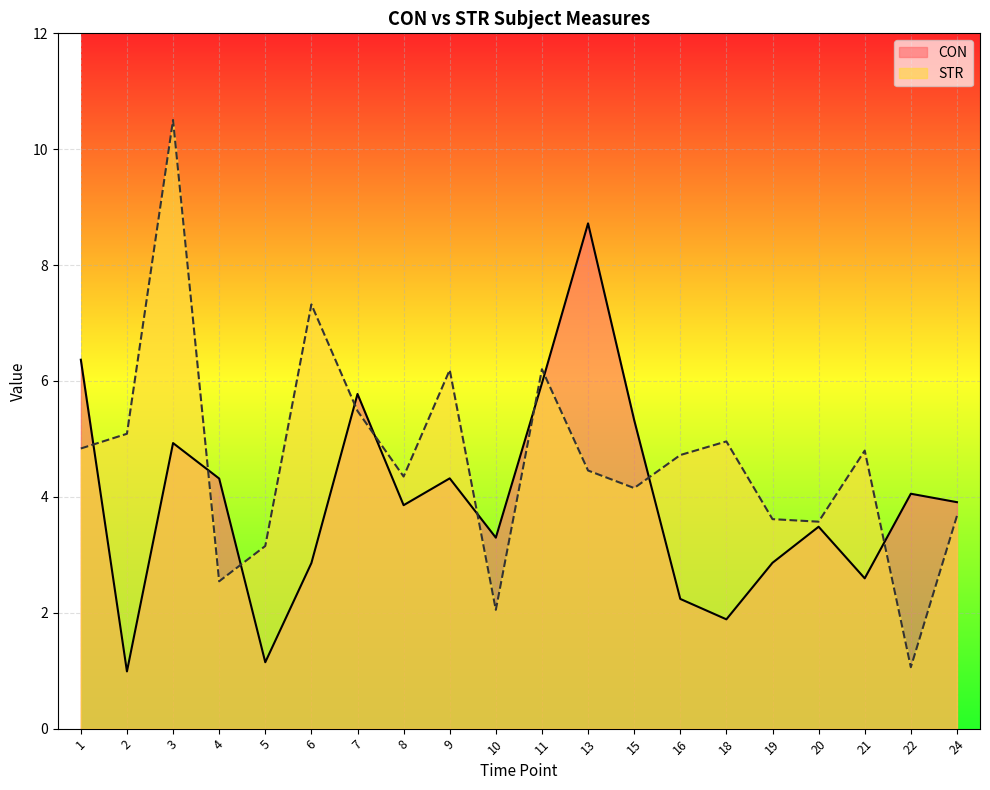

How many intersections are there between CON and STR?

10